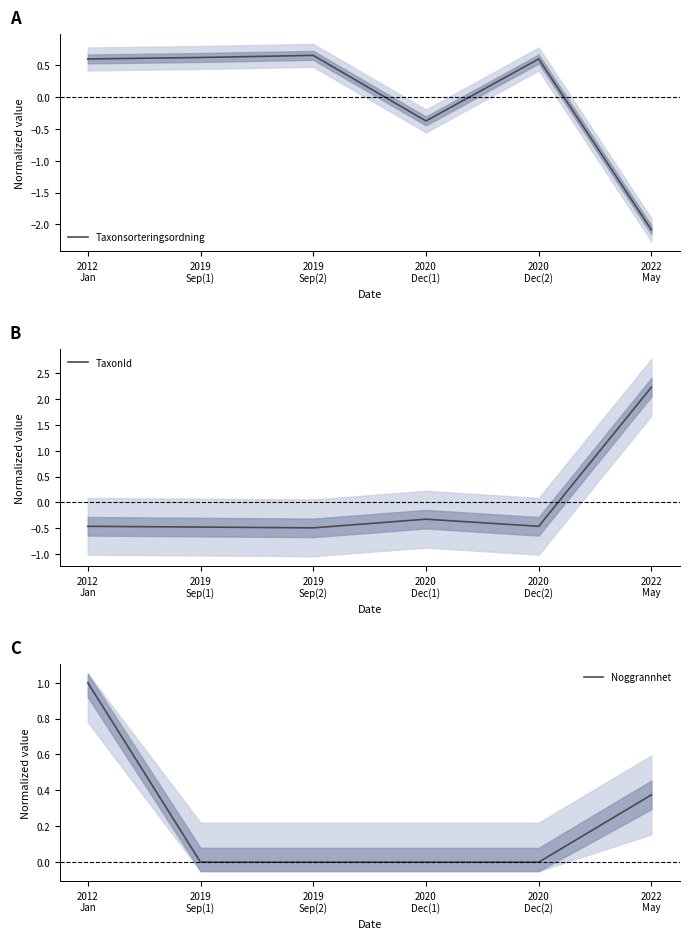

Where does the Taxonsorteringsordning series first go above 0?

2012
Jan